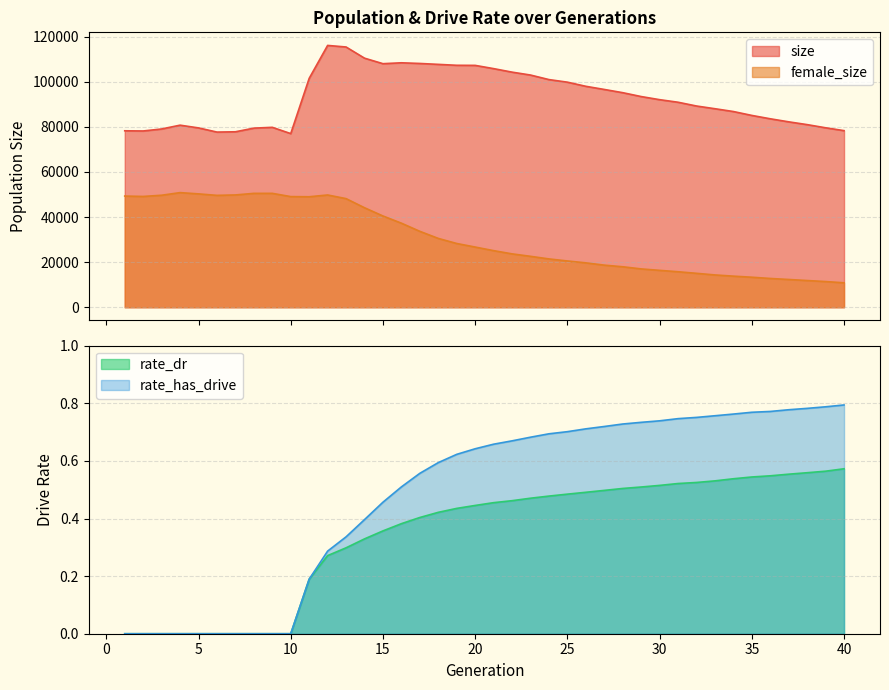

True or false: female_size and rate_has_drive intersect in this chart.

False